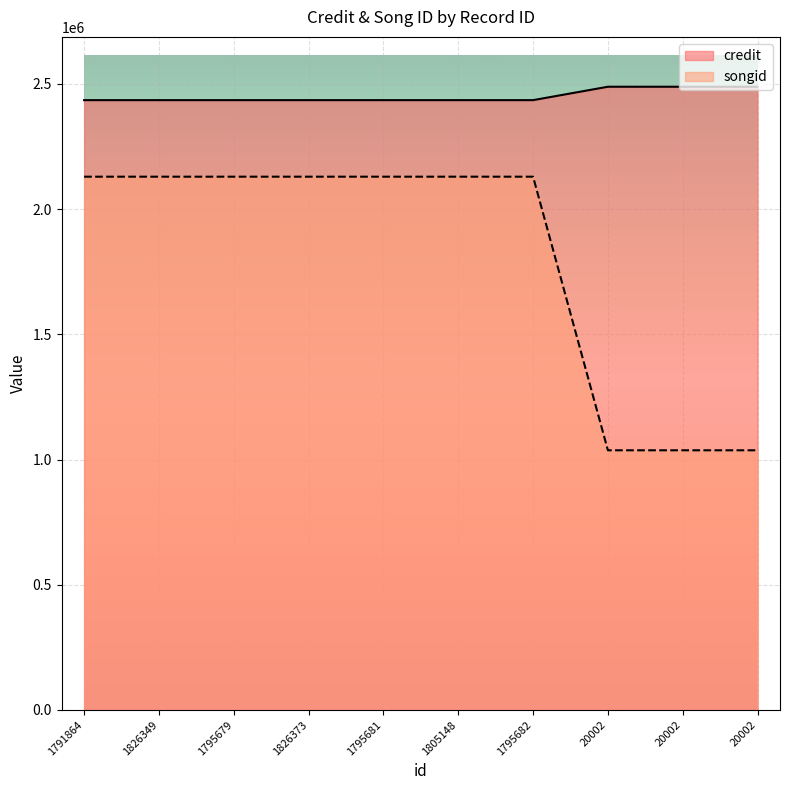

Rank the series by their maximum value, from lowest to highest.

songid, credit